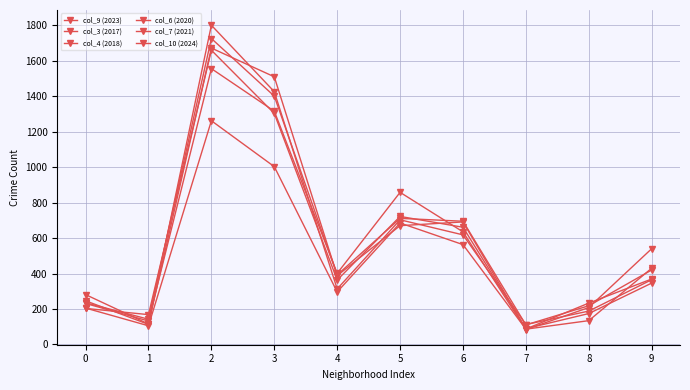

What is the highest value of the col_4 (2018) series?

1672